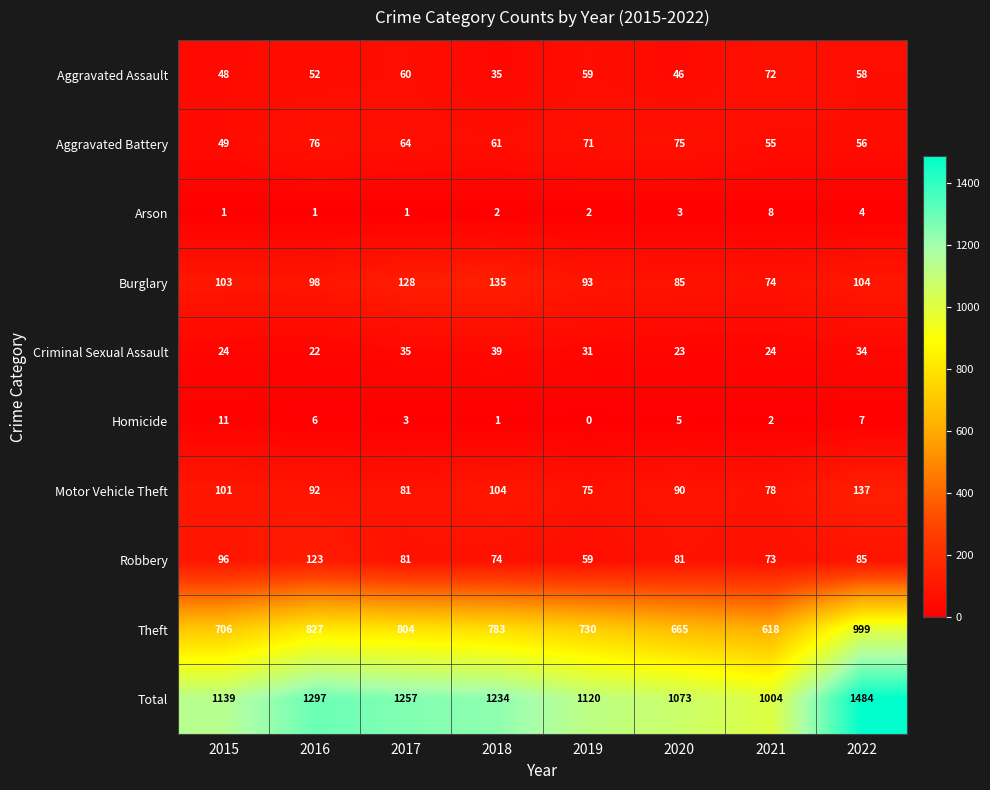

What value does the Aggravated Assault series have at 2017?

60